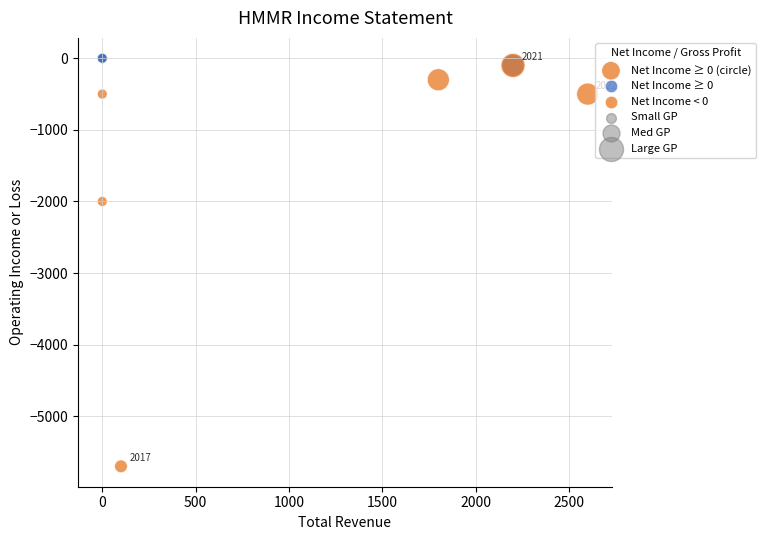

What Y value in the scatter plot is closest to -2850?

-2000